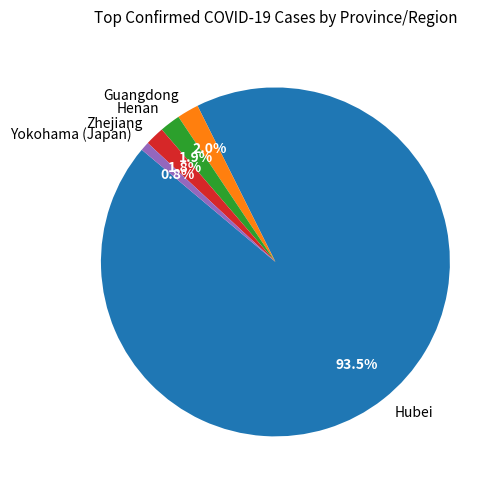

Combined, do Yokohama (Japan) and Zhejiang account for over 50%?

No